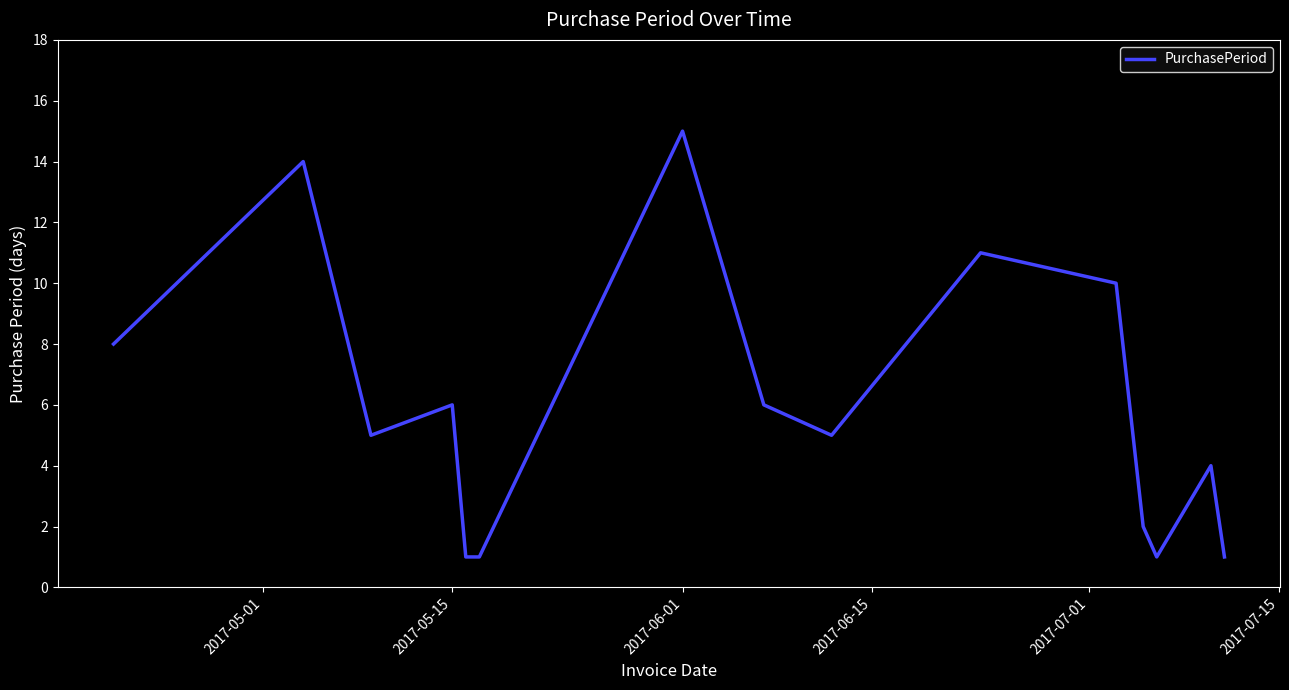

Does the chart display data point markers on the line(s)?

No